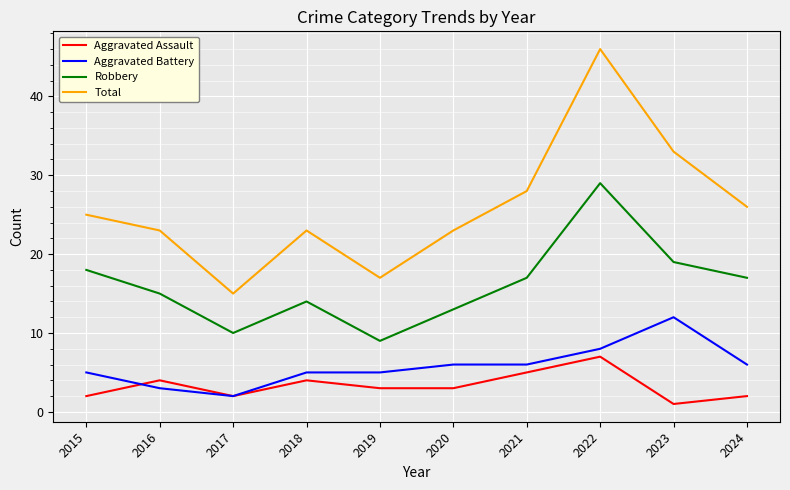

At which category is the sum across all series the highest?

2022